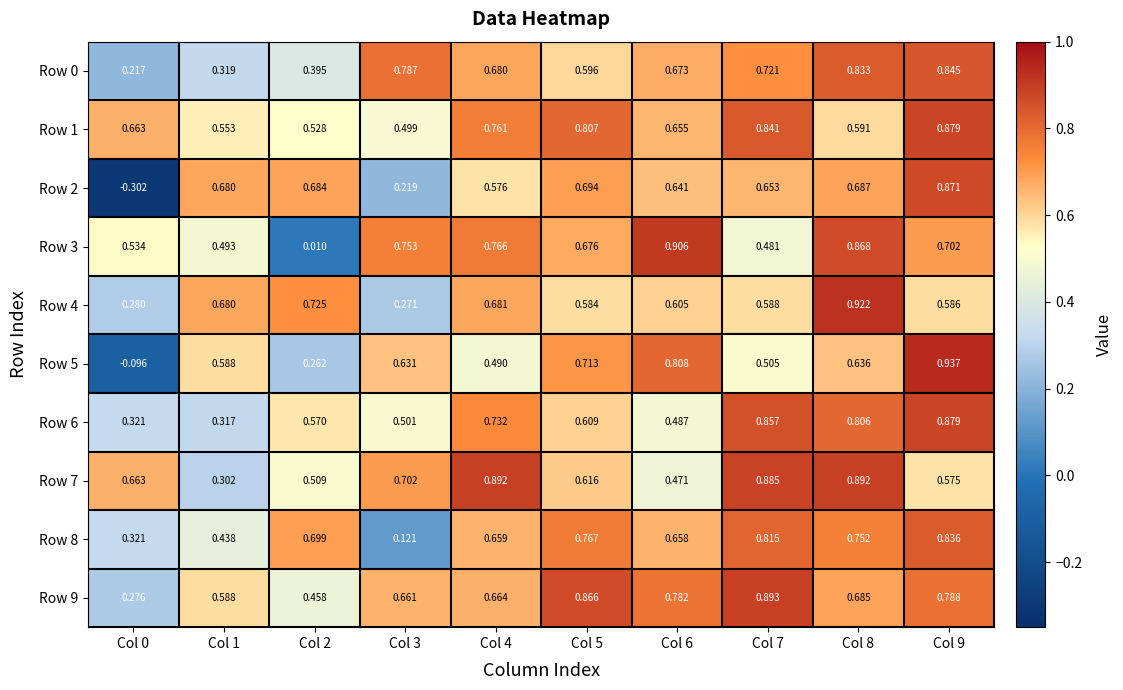

Which series changed the most between Col 4 and Col 5?

Row 7